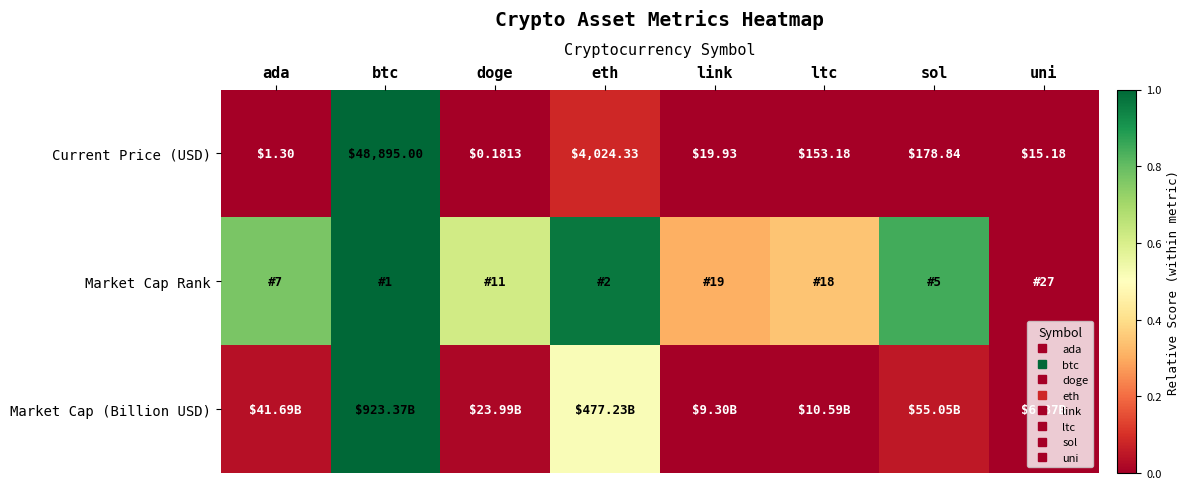

Which label corresponds to the largest value in the chart?

btc